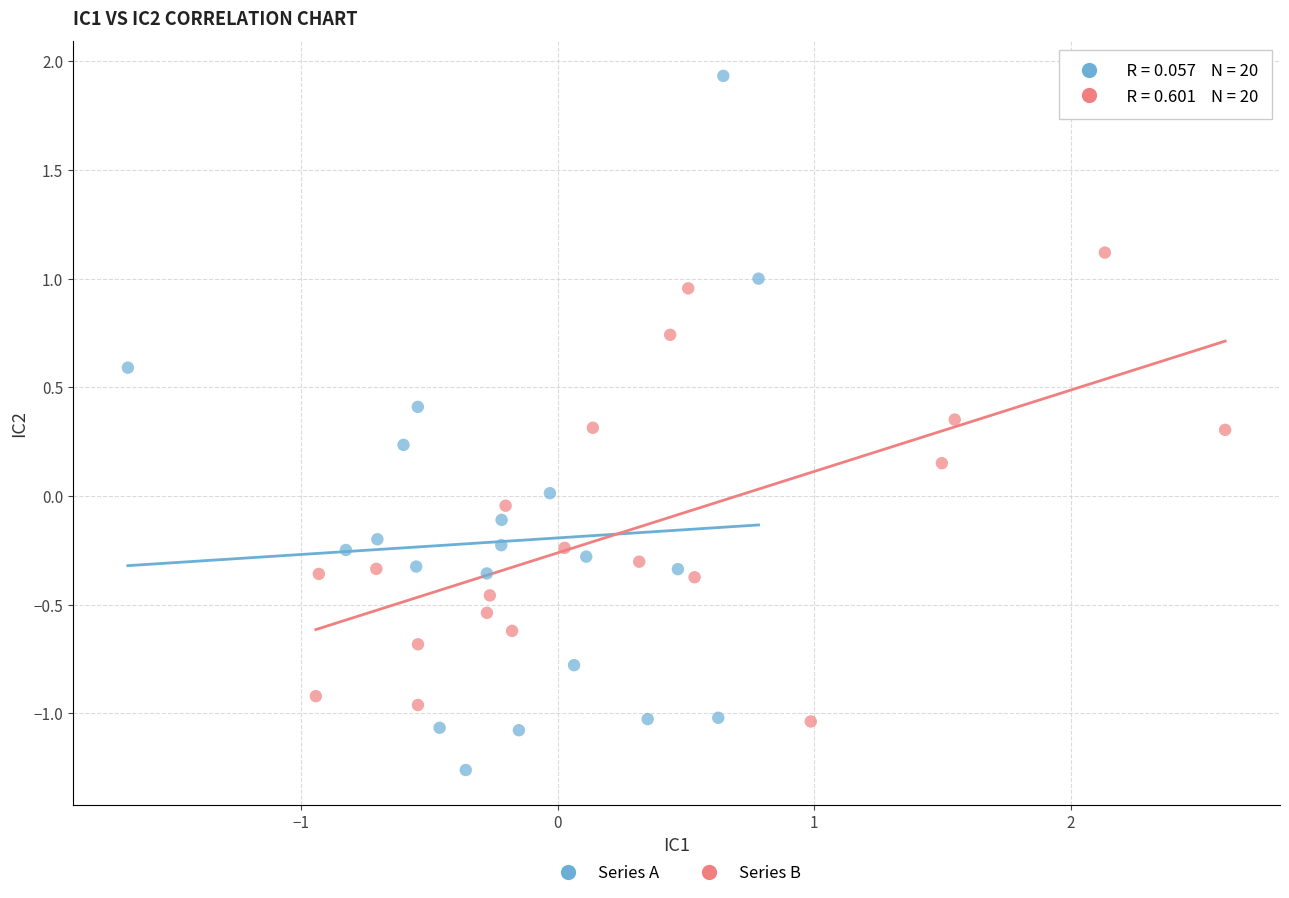

Which series has the widest spread of Y values?

Series A